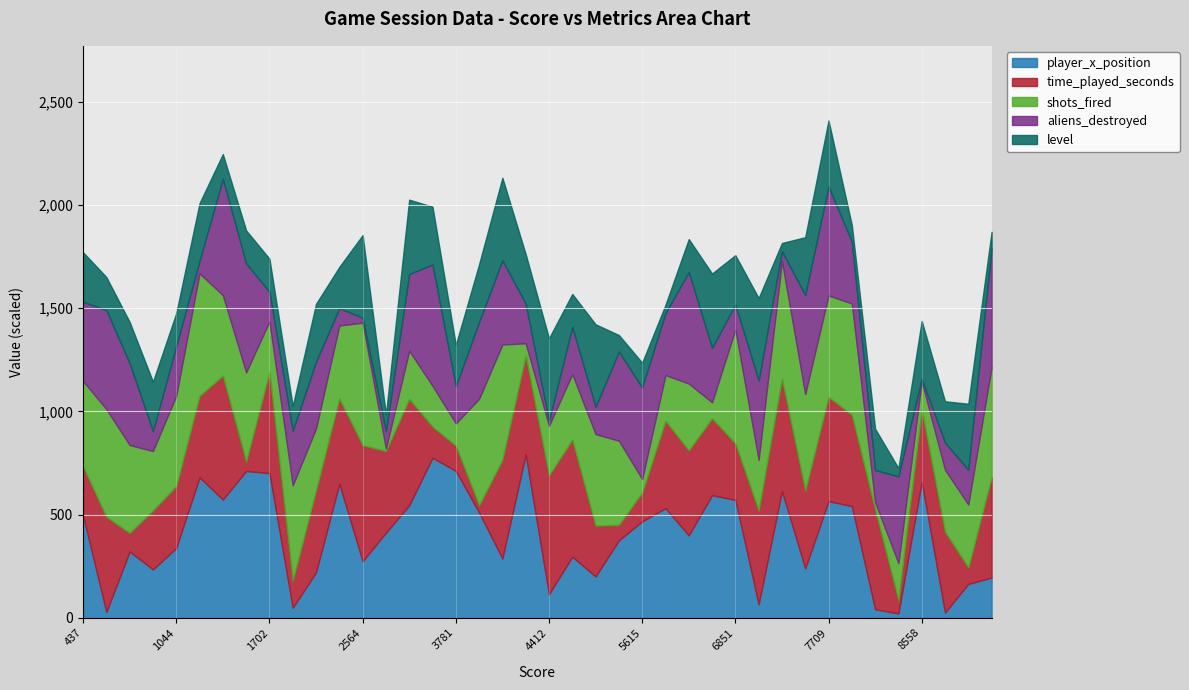

What is the highest value of the player_x_position series?

791